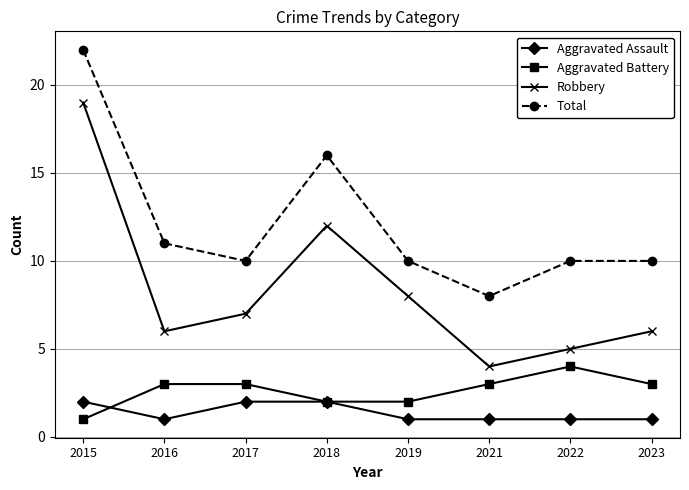

True or false: Aggravated Assault has a value of 1 at 2019.

True